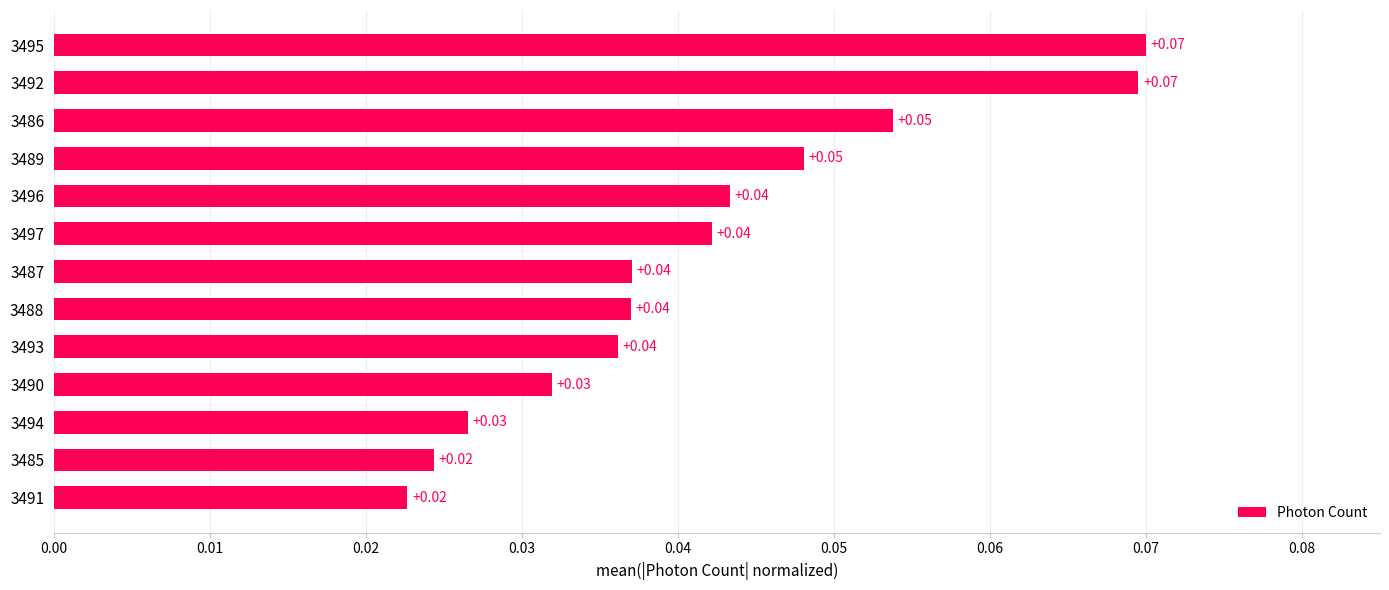

What is the sum of all values?

0.5